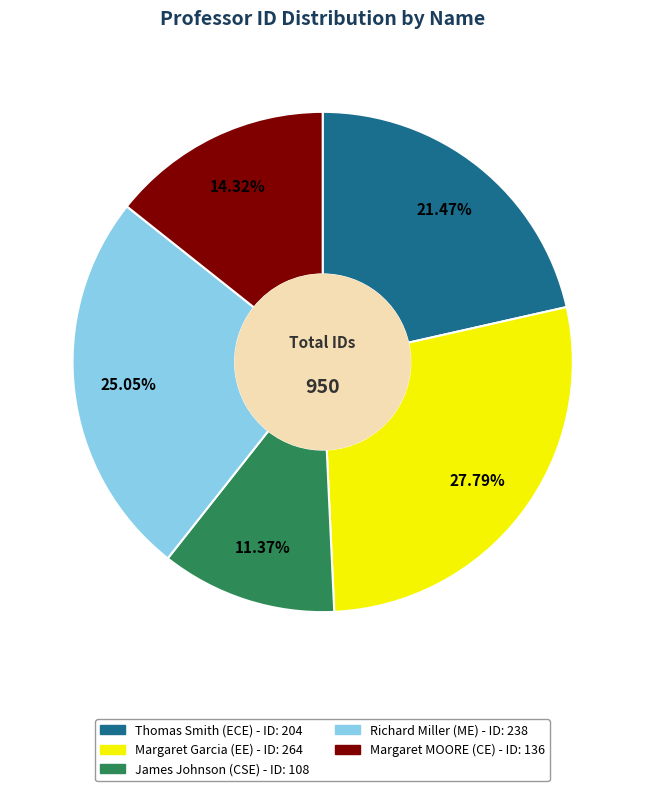

Does Richard Miller account for over 50% of the chart?

No